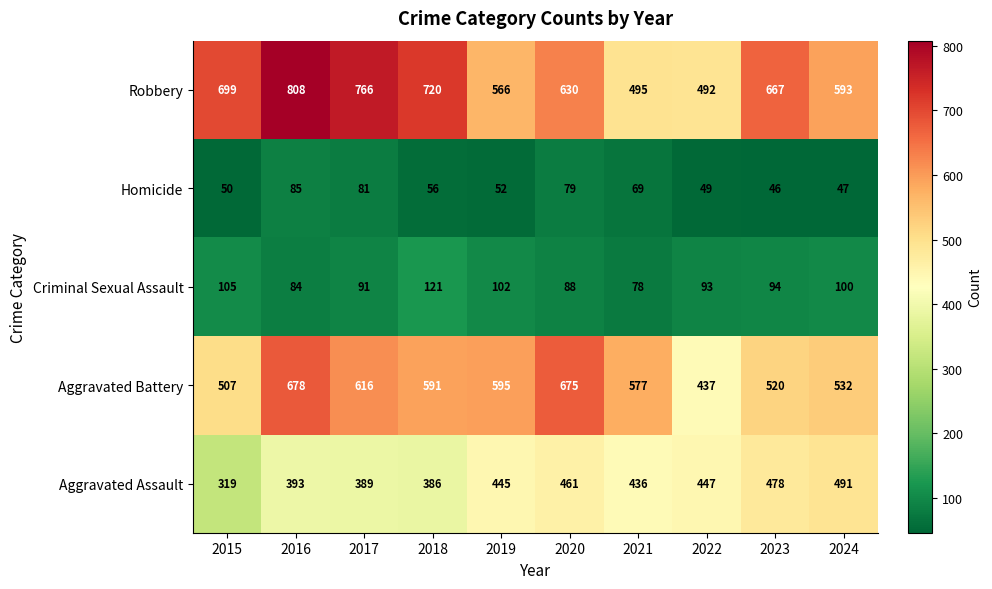

Rank the series at 2018 from highest to lowest value.

Robbery, Aggravated Battery, Aggravated Assault, Criminal Sexual Assault, Homicide